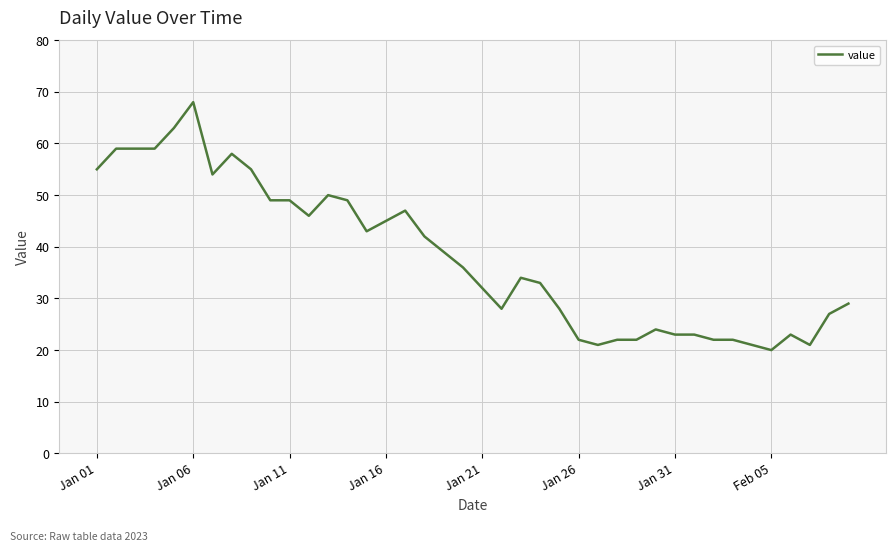

What is the difference between the maximum and minimum values?

48